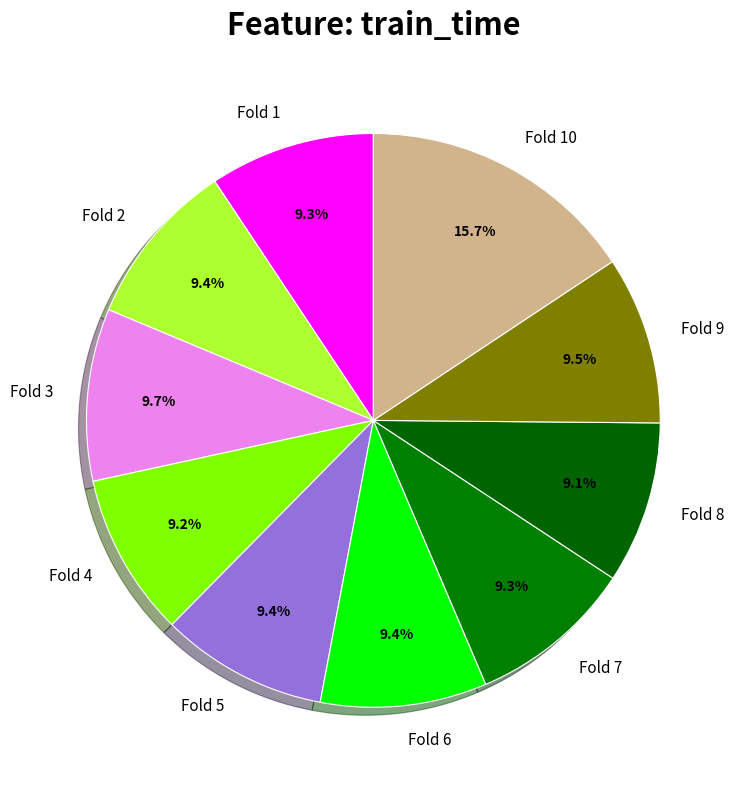

Which slice is the largest?

Fold 10